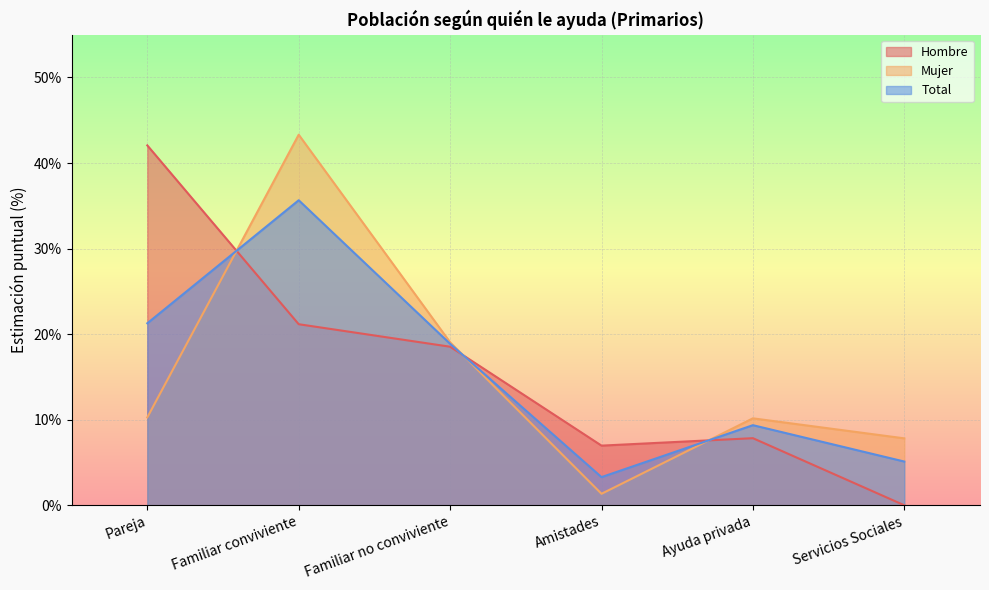

Reading left to right, transcribe all the data shown in this chart.

Hombre: 42.1	21.2	18.5	7.0	7.8	0.0
Mujer: 10.3	43.3	19.1	1.3	10.2	7.8
Total: 21.3	35.6	18.9	3.3	9.4	5.1